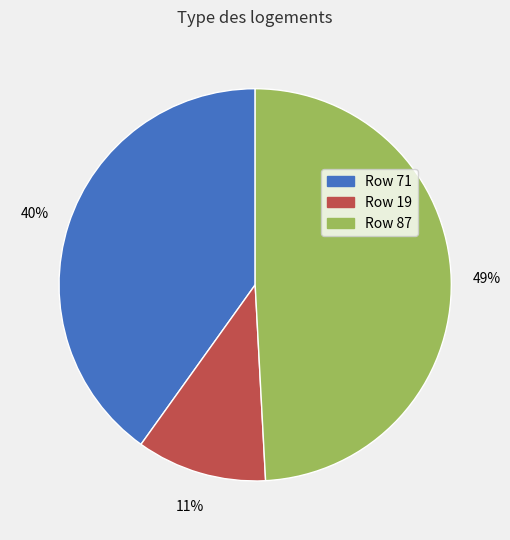

The Row 71 slice represents 54% of the pie. True or false?

False